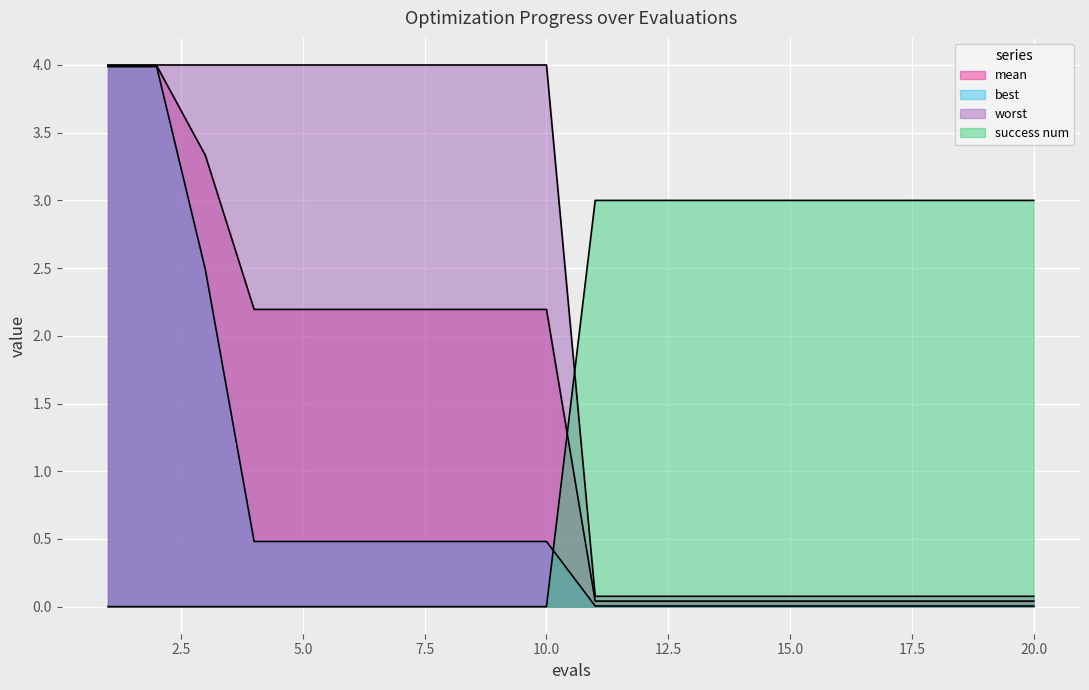

True or false: worst has more than 2 interior local peaks.

False